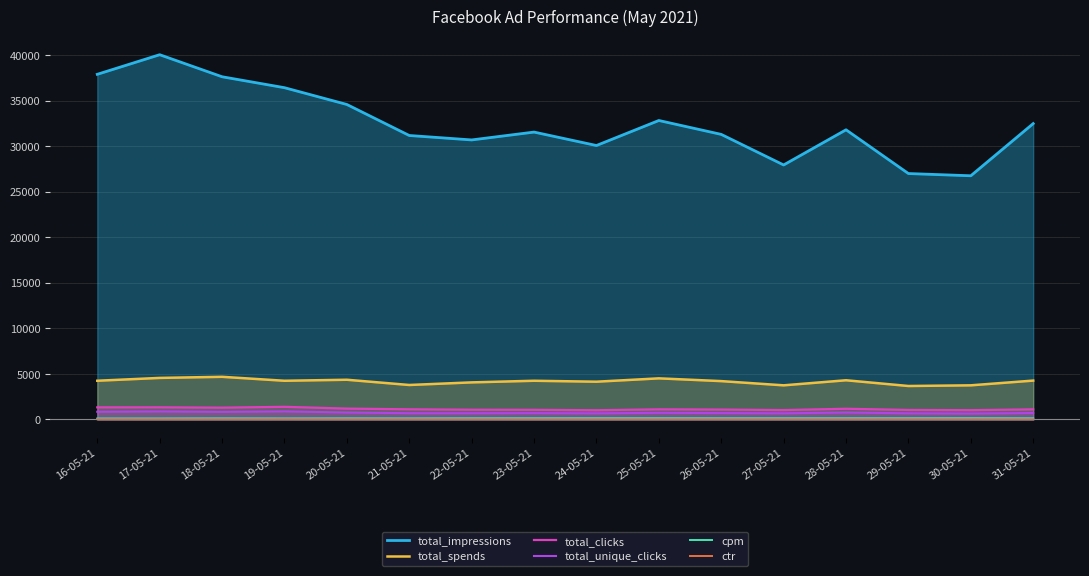

At which category does the chart reach its peak across all series?

17-05-21